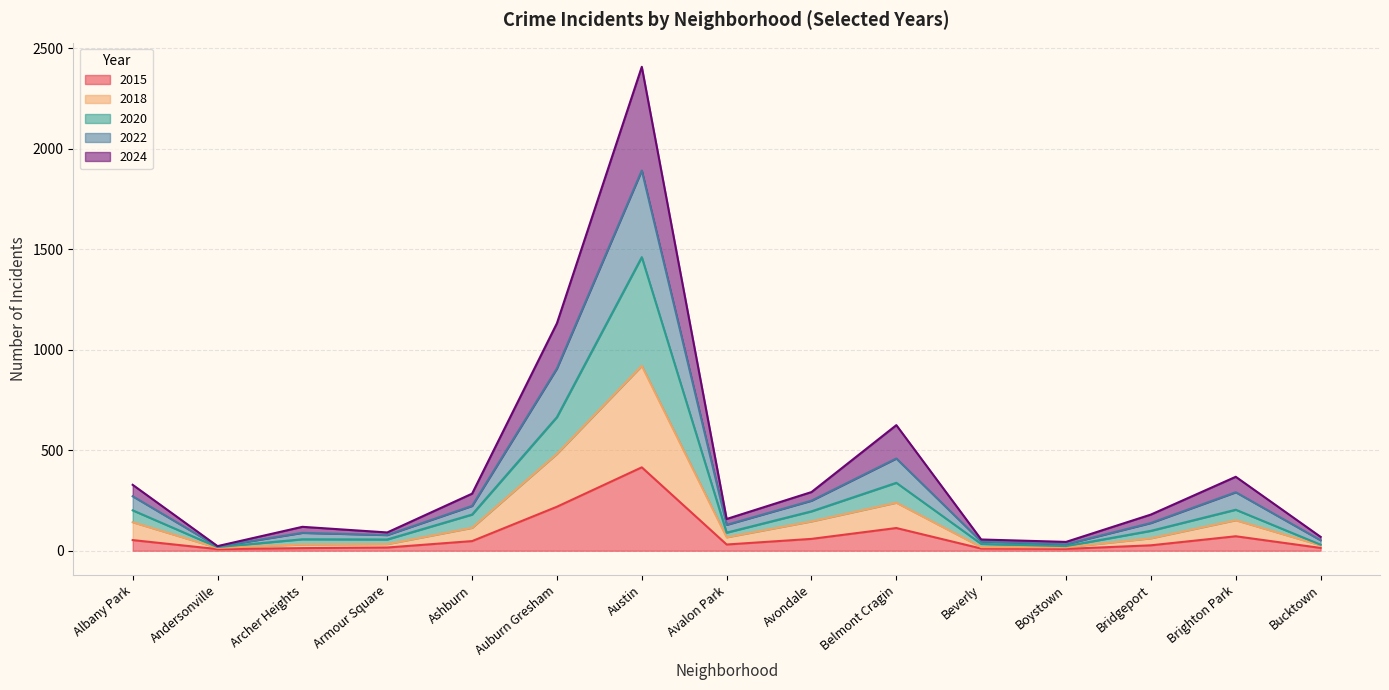

Is the value of 2015 at Bucktown greater than the value of 2020 at Bucktown?

No